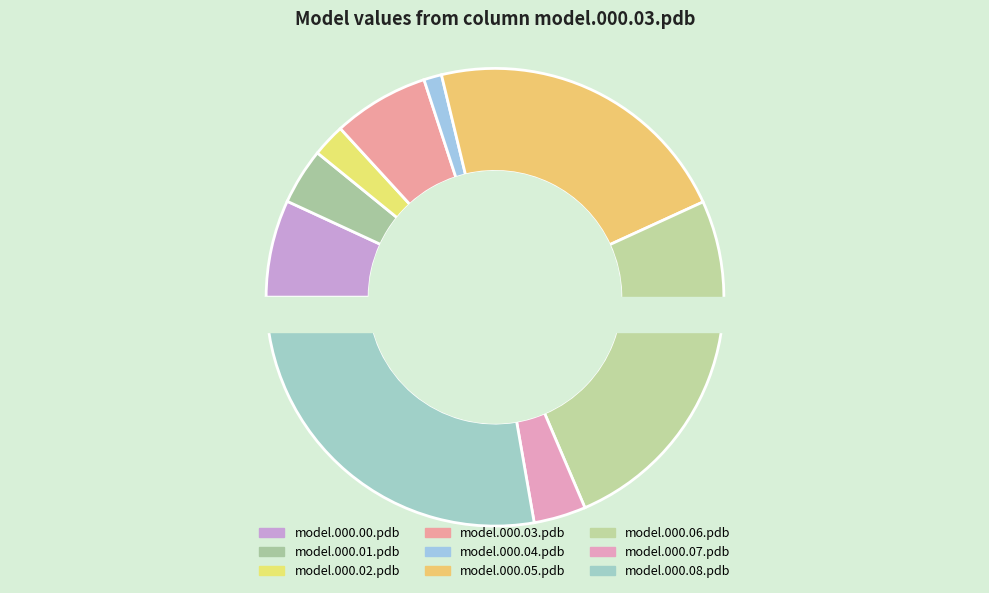

Which category has the biggest portion of the pie?

model.000.08.pdb